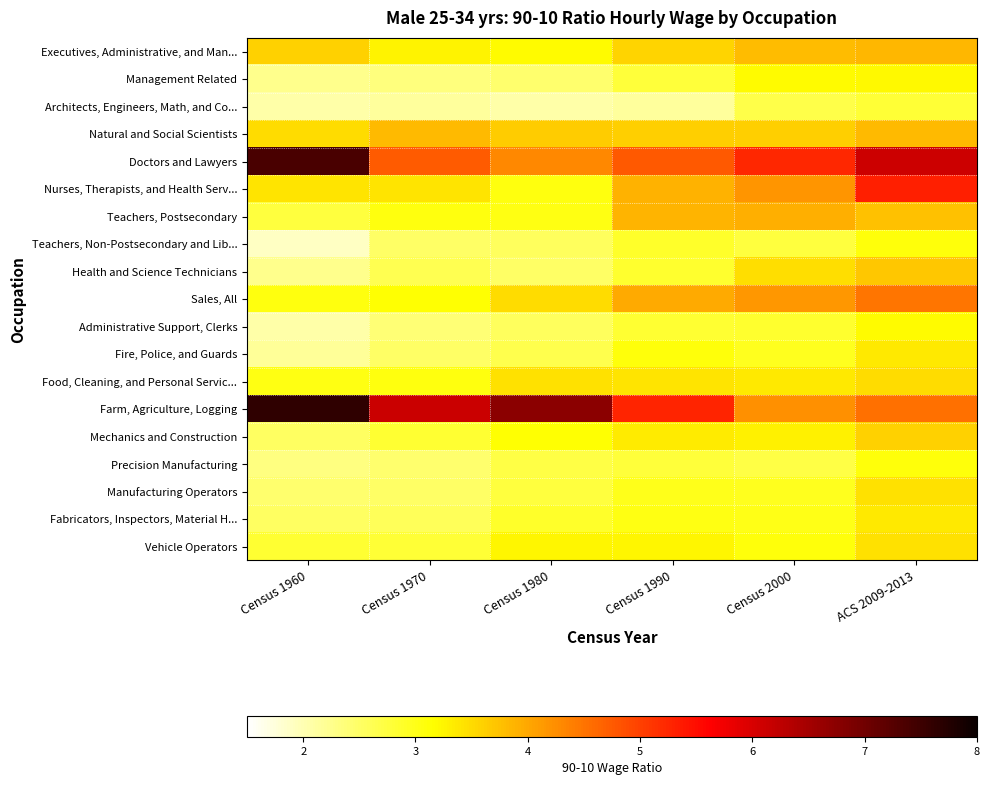

Reading right to left, what are all the values shown in this chart?

Executives, Administrative, and Man...: ACS 2009-2013=3.9	Census 2000=3.8	Census 1990=3.6	Census 1980=3.2	Census 1970=3.3	Census 1960=3.6
Management Related: ACS 2009-2013=3.2	Census 2000=3.2	Census 1990=2.8	Census 1980=2.4	Census 1970=2.3	Census 1960=2.2
Architects, Engineers, Math, and Co...: ACS 2009-2013=2.8	Census 2000=2.7	Census 1990=2.1	Census 1980=2.1	Census 1970=2.1	Census 1960=2.1
Natural and Social Scientists: ACS 2009-2013=3.8	Census 2000=3.6	Census 1990=3.6	Census 1980=3.6	Census 1970=3.8	Census 1960=3.5
Doctors and Lawyers: ACS 2009-2013=6.1	Census 2000=5.3	Census 1990=4.8	Census 1980=4.3	Census 1970=4.7	Census 1960=7.4
Nurses, Therapists, and Health Serv...: ACS 2009-2013=5.3	Census 2000=4.2	Census 1990=3.9	Census 1980=3.1	Census 1970=3.4	Census 1960=3.4
Teachers, Postsecondary: ACS 2009-2013=3.8	Census 2000=3.9	Census 1990=3.9	Census 1980=3.0	Census 1970=3.1	Census 1960=2.8
Teachers, Non-Postsecondary and Lib...: ACS 2009-2013=3.1	Census 2000=2.8	Census 1990=2.9	Census 1980=2.5	Census 1970=2.5	Census 1960=1.9
Health and Science Technicians: ACS 2009-2013=3.7	Census 2000=3.5	Census 1990=2.9	Census 1980=2.5	Census 1970=2.6	Census 1960=2.3
Sales, All: ACS 2009-2013=4.5	Census 2000=4.2	Census 1990=4.0	Census 1980=3.5	Census 1970=3.1	Census 1960=3.1
Administrative Support, Clerks: ACS 2009-2013=3.2	Census 2000=2.9	Census 1990=2.8	Census 1980=2.6	Census 1970=2.4	Census 1960=2.1
Fire, Police, and Guards: ACS 2009-2013=3.4	Census 2000=3.0	Census 1990=3.1	Census 1980=2.6	Census 1970=2.5	Census 1960=2.2
Food, Cleaning, and Personal Servic...: ACS 2009-2013=3.5	Census 2000=3.4	Census 1990=3.4	Census 1980=3.4	Census 1970=3.1	Census 1960=3.0
Farm, Agriculture, Logging: ACS 2009-2013=4.5	Census 2000=4.2	Census 1990=5.3	Census 1980=6.7	Census 1970=6.1	Census 1960=7.6
Mechanics and Construction: ACS 2009-2013=3.6	Census 2000=3.3	Census 1990=3.4	Census 1980=3.1	Census 1970=2.8	Census 1960=2.5
Precision Manufacturing: ACS 2009-2013=3.1	Census 2000=2.7	Census 1990=2.8	Census 1980=2.7	Census 1970=2.5	Census 1960=2.3
Manufacturing Operators: ACS 2009-2013=3.4	Census 2000=2.9	Census 1990=3.0	Census 1980=2.8	Census 1970=2.5	Census 1960=2.5
Fabricators, Inspectors, Material H...: ACS 2009-2013=3.4	Census 2000=3.0	Census 1990=3.0	Census 1980=2.9	Census 1970=2.6	Census 1960=2.5
Vehicle Operators: ACS 2009-2013=3.5	Census 2000=3.1	Census 1990=3.2	Census 1980=3.2	Census 1970=2.8	Census 1960=2.8